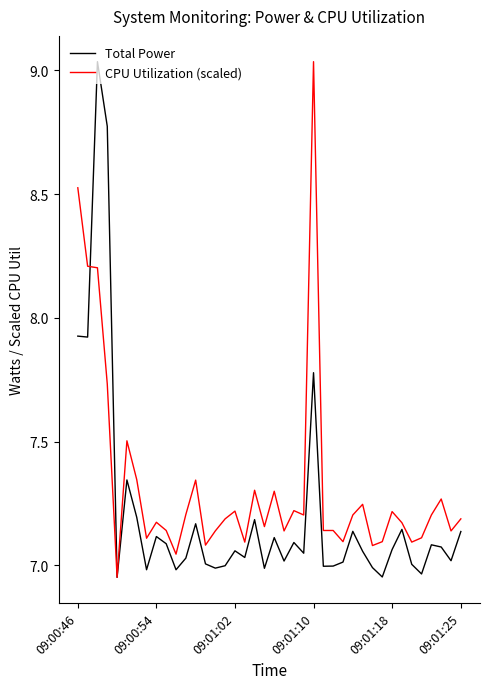

Which series has the largest total across all categories?

CPU Utilization (scaled)